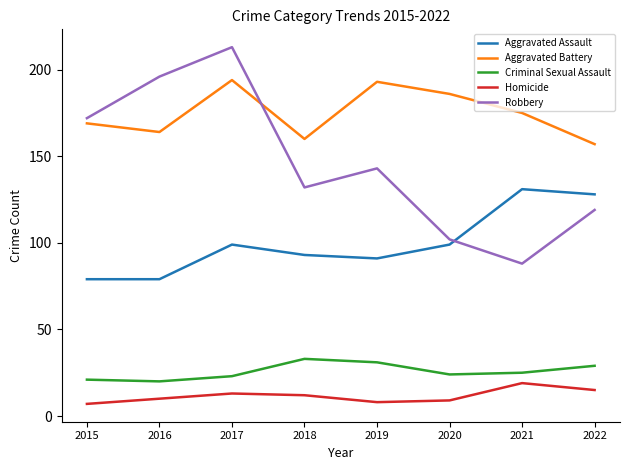

True or false: Aggravated Battery and Criminal Sexual Assault intersect in this chart.

False